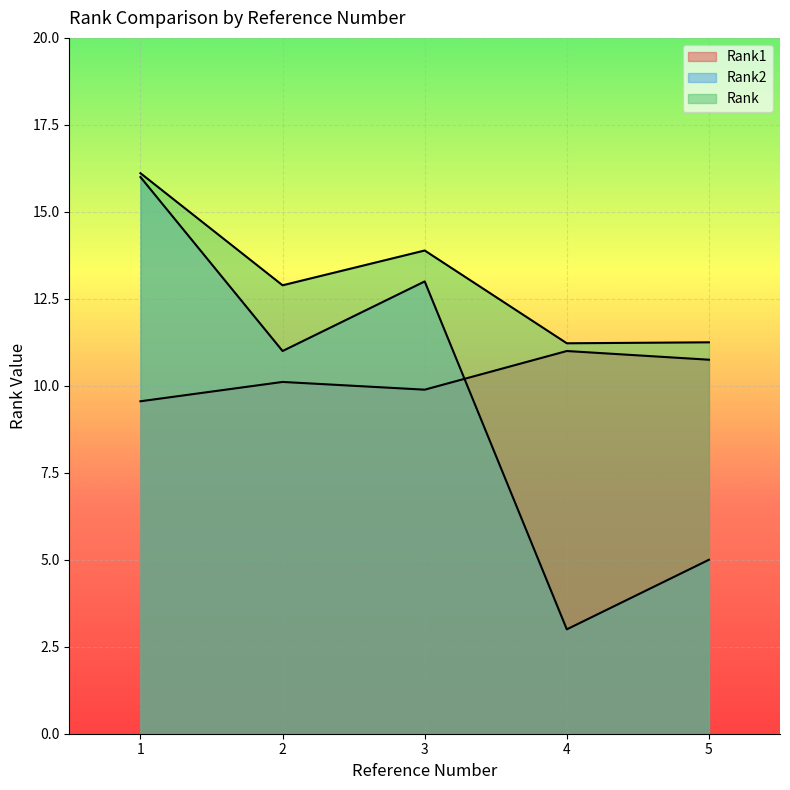

How many lines are shown in the chart?

3